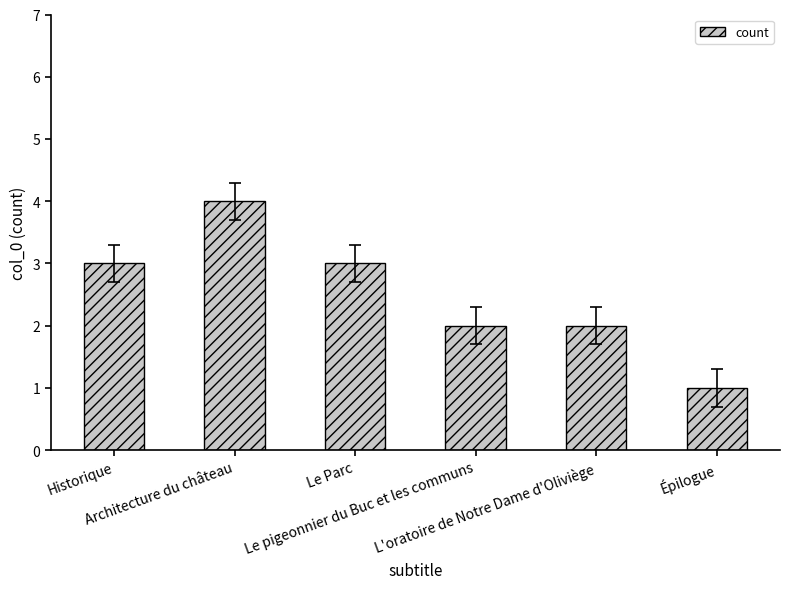

The value at L'oratoire de Notre Dame d'Oliviège is 2. True or false?

True